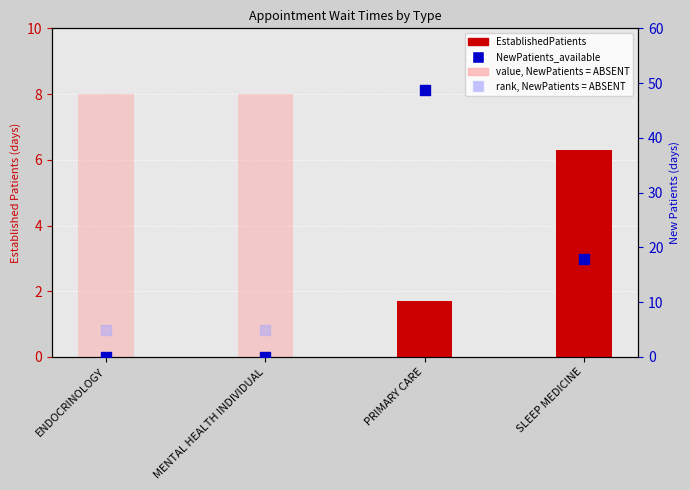

At how many categories does at least one series exceed 44?

1